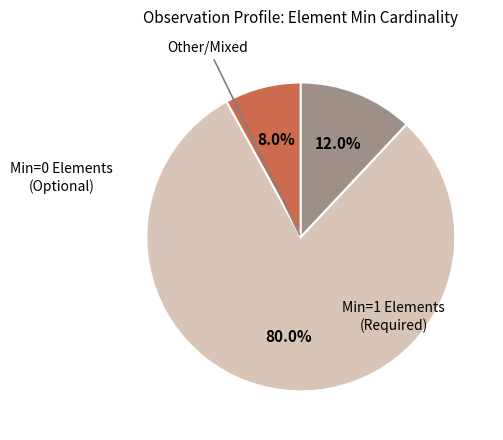

Is there a majority slice in this chart?

Yes